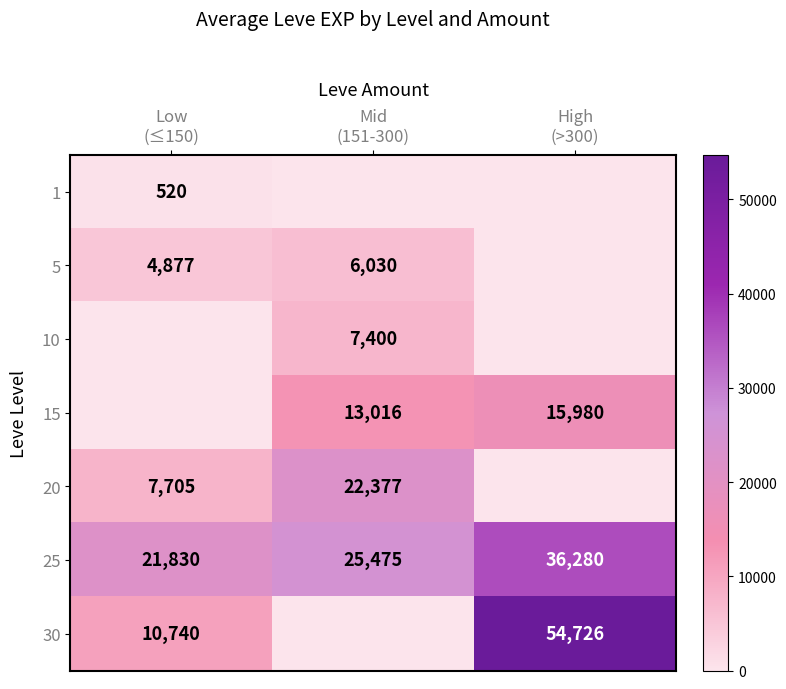

What is the maximum value for 25?

36280